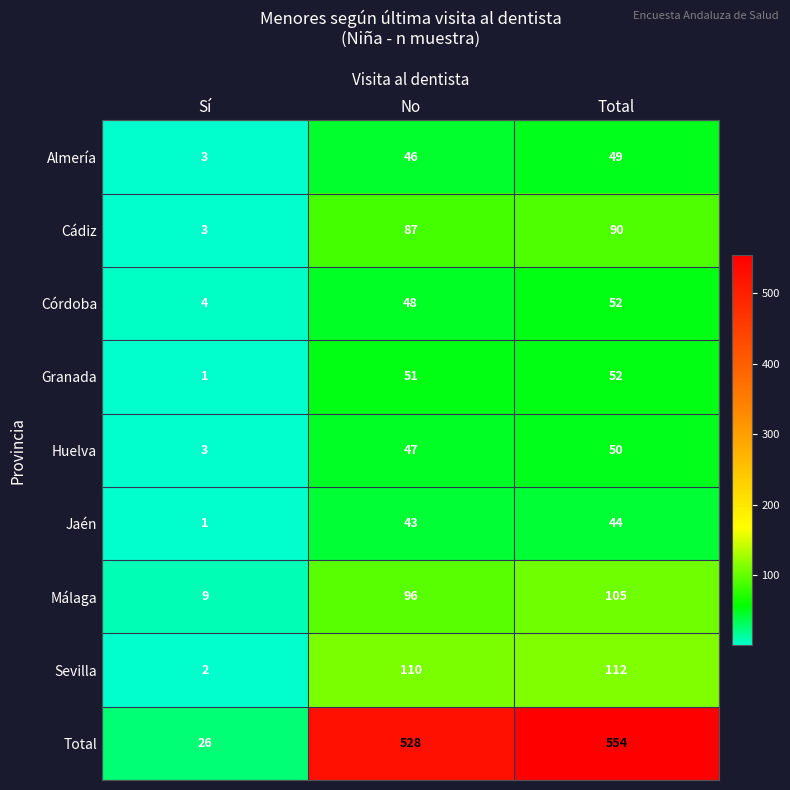

At No, list the series in order from smallest to largest.

Jaén, Almería, Huelva, Córdoba, Granada, Cádiz, Málaga, Sevilla, Total